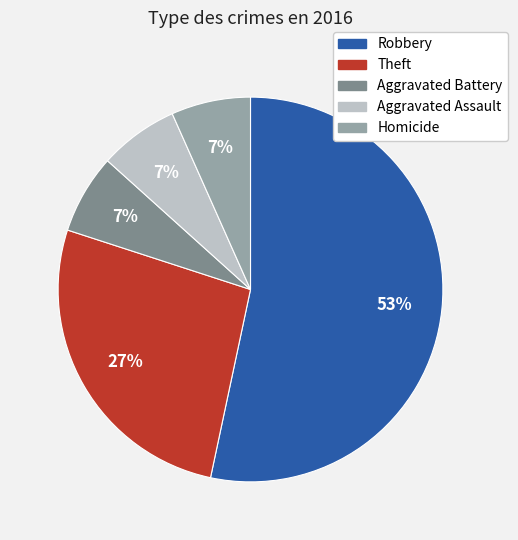

Is there a majority slice in this chart?

Yes